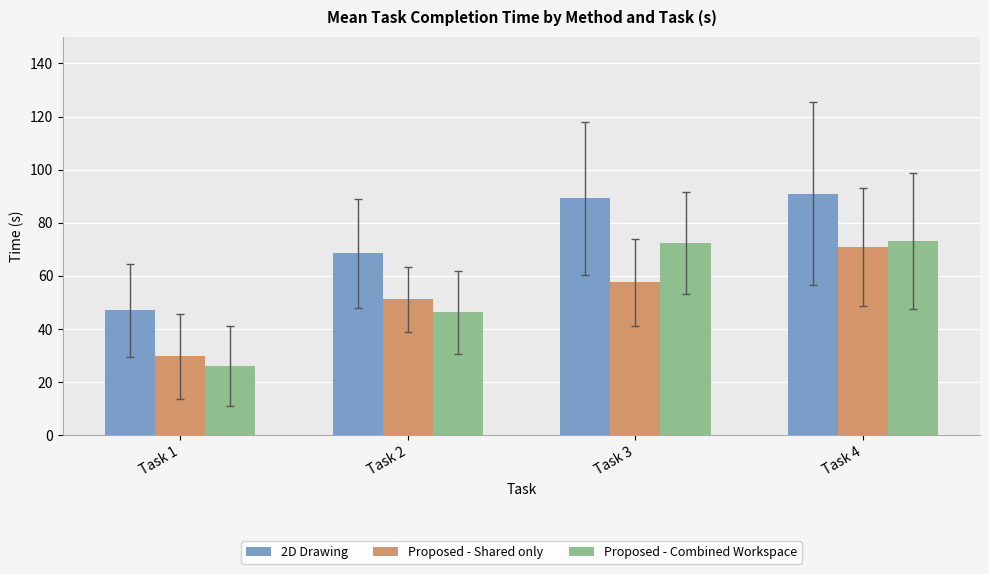

Reading right to left, what are all the values shown in this chart?

2D Drawing: 91.0	89.2	68.5	47.1
Proposed - Shared only: 71.0	57.6	51.1	29.7
Proposed - Combined Workspace: 73.0	72.3	46.2	26.0